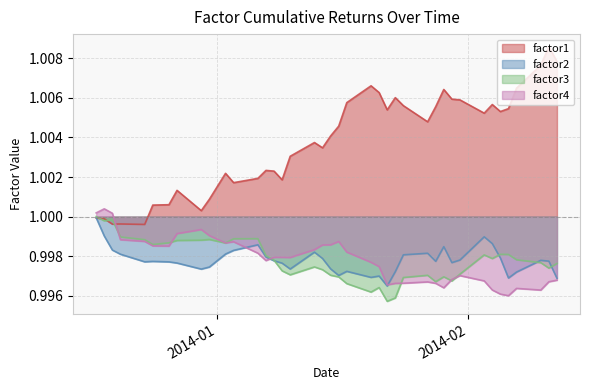

What is the greatest value displayed?

1.0